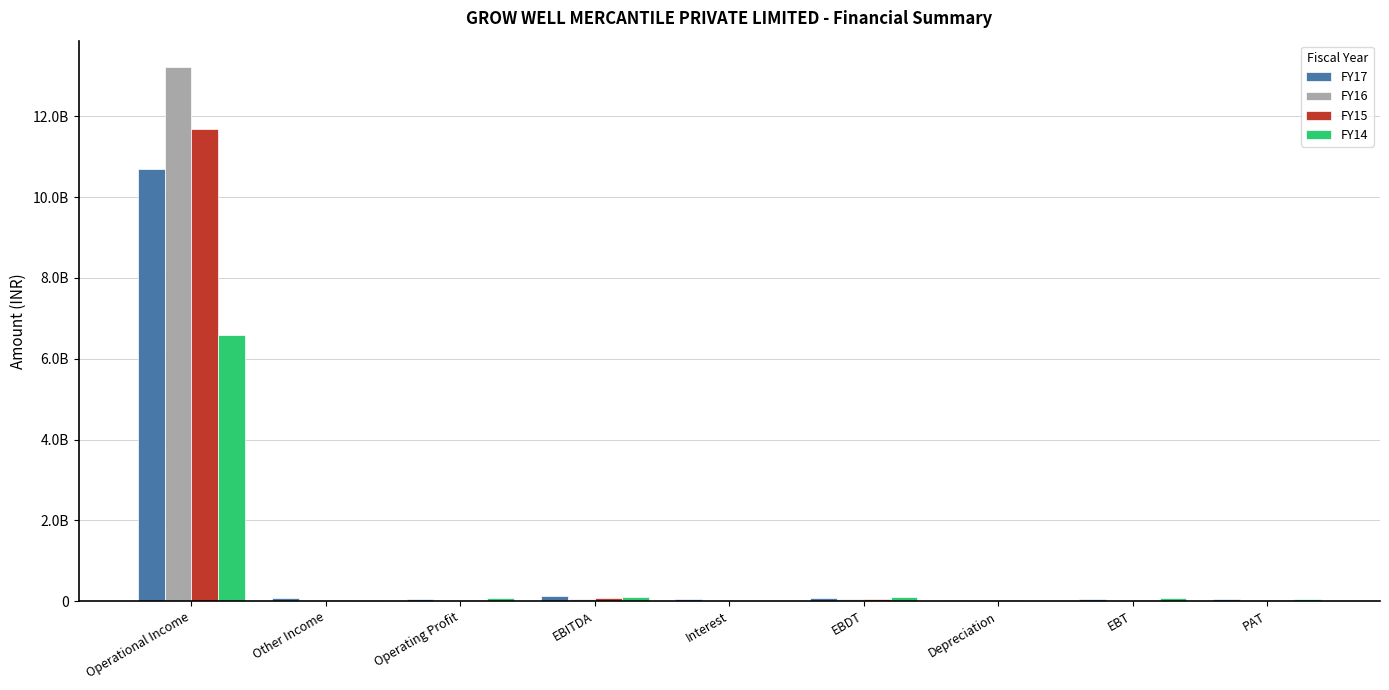

What are all the series names shown in the legend?

FY17, FY16, FY15, FY14